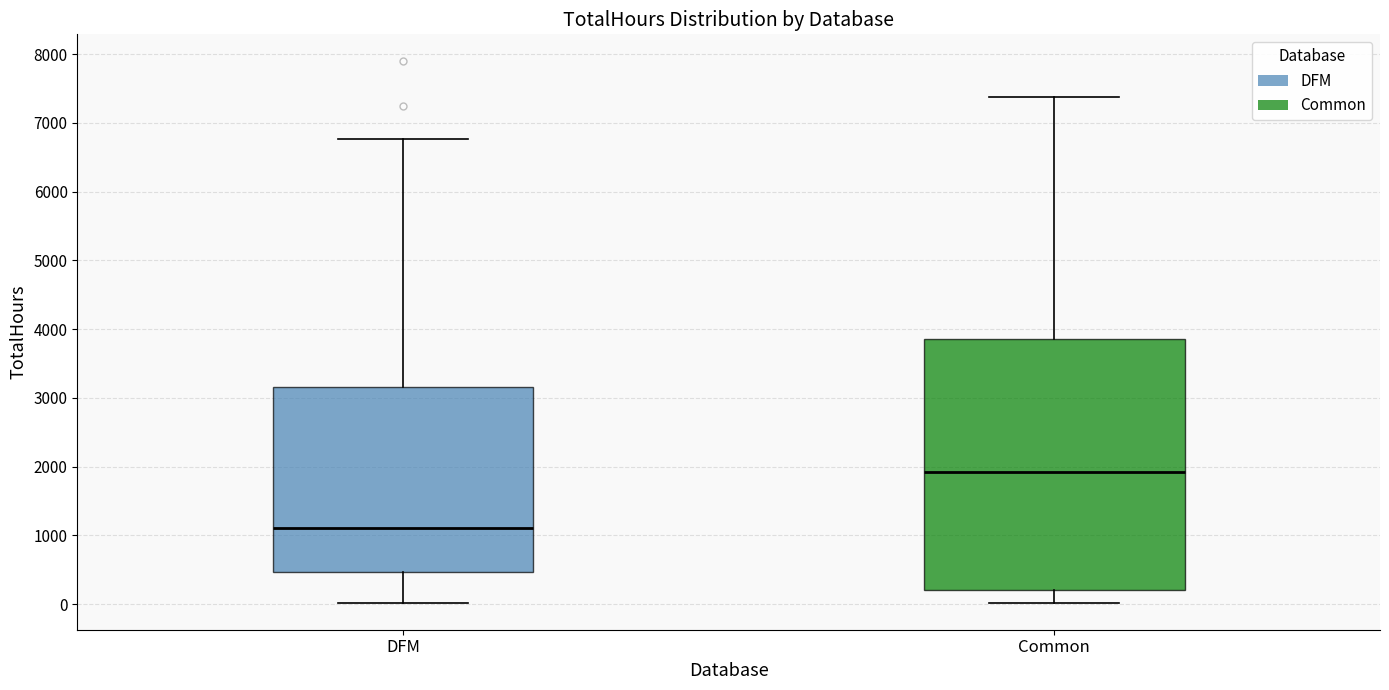

Which box's median line is the highest?

Common